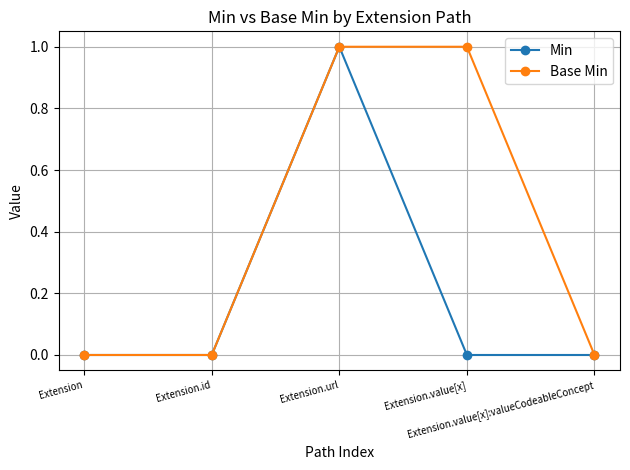

How many data points does each series have?

5